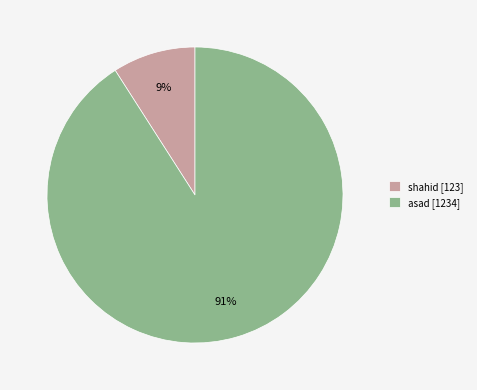

To the nearest percent, what is the difference between the shahid and asad slice percentages?

82%